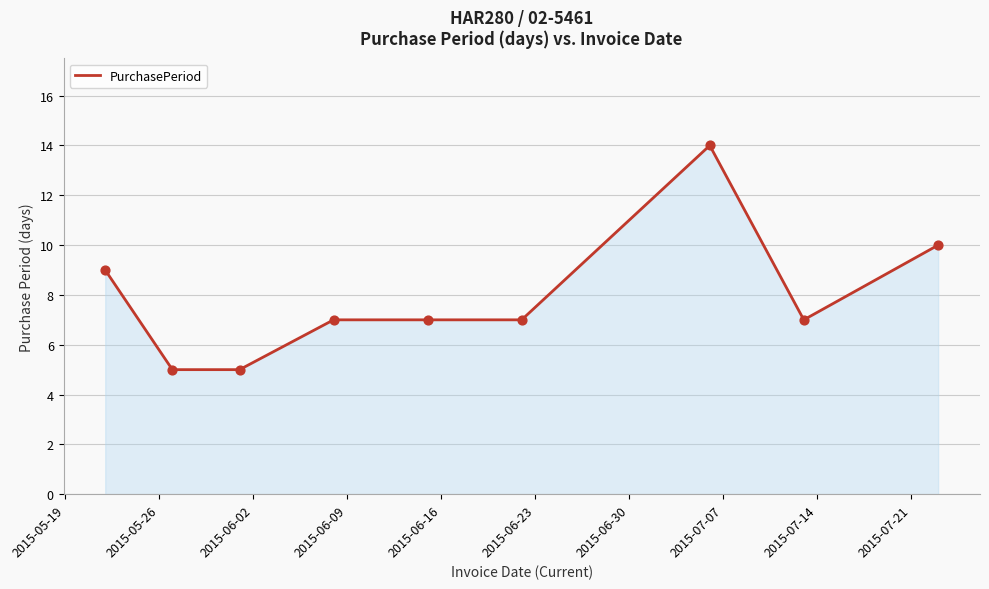

What is the smallest value displayed?

5